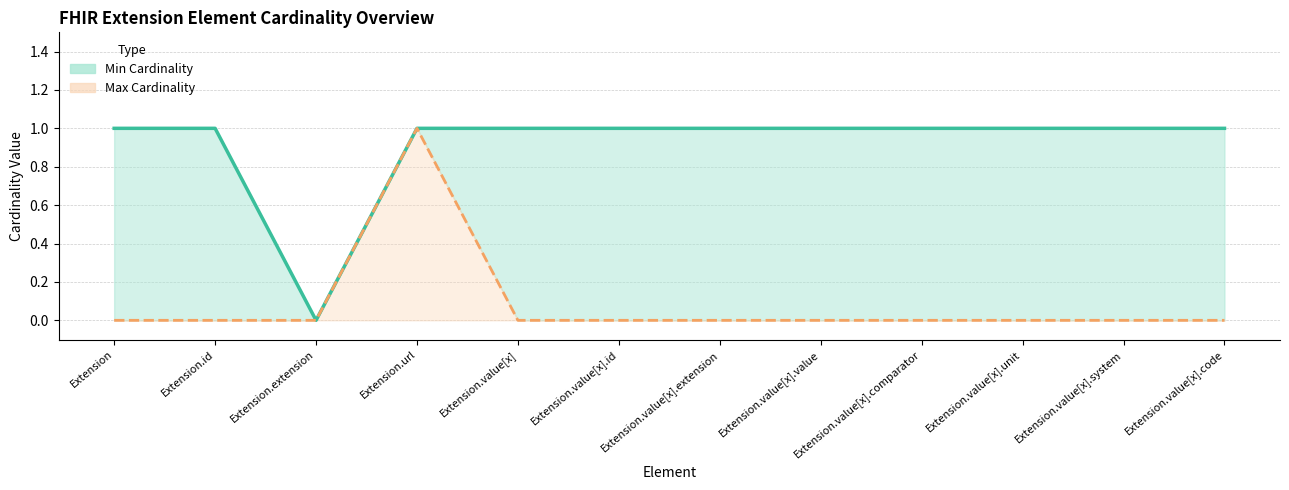

True or false: Min Cardinality has more than 2 points higher than both neighbors.

False